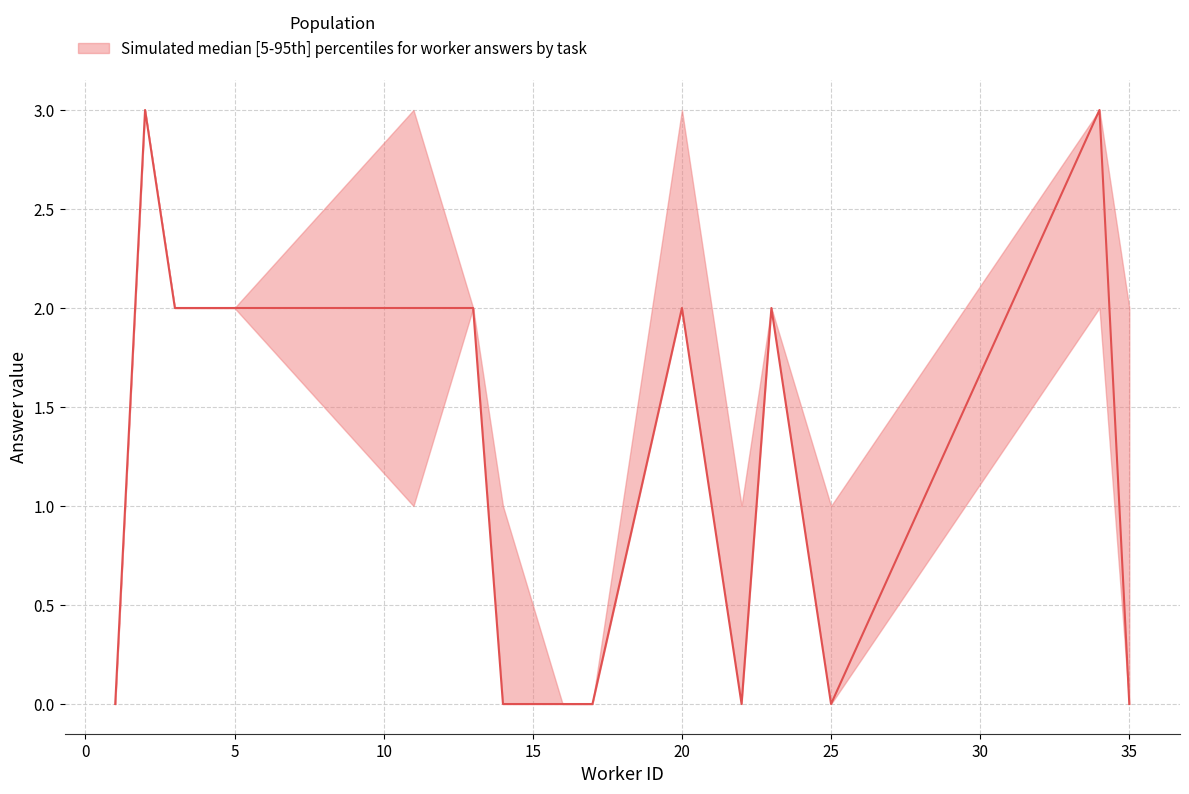

How many interior local peaks does the answer_p5 series have?

5